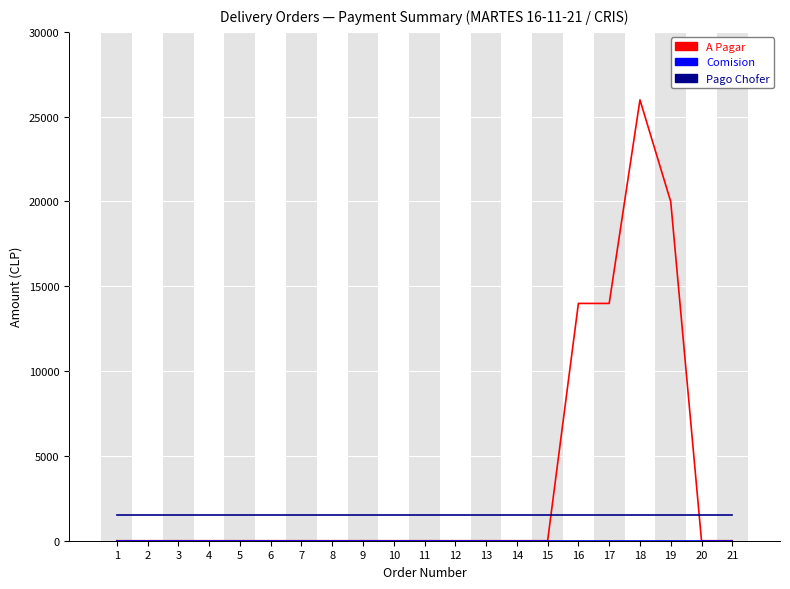

True or false: A Pagar has a value of 6077 at 16.

False